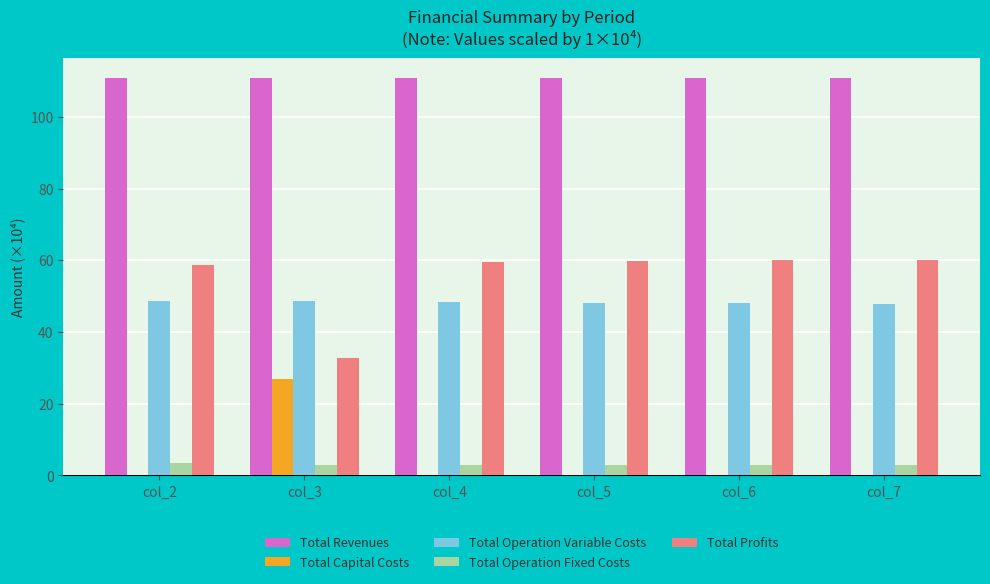

True or false: Total Capital Costs has a value of -11.5 at col_5.

False